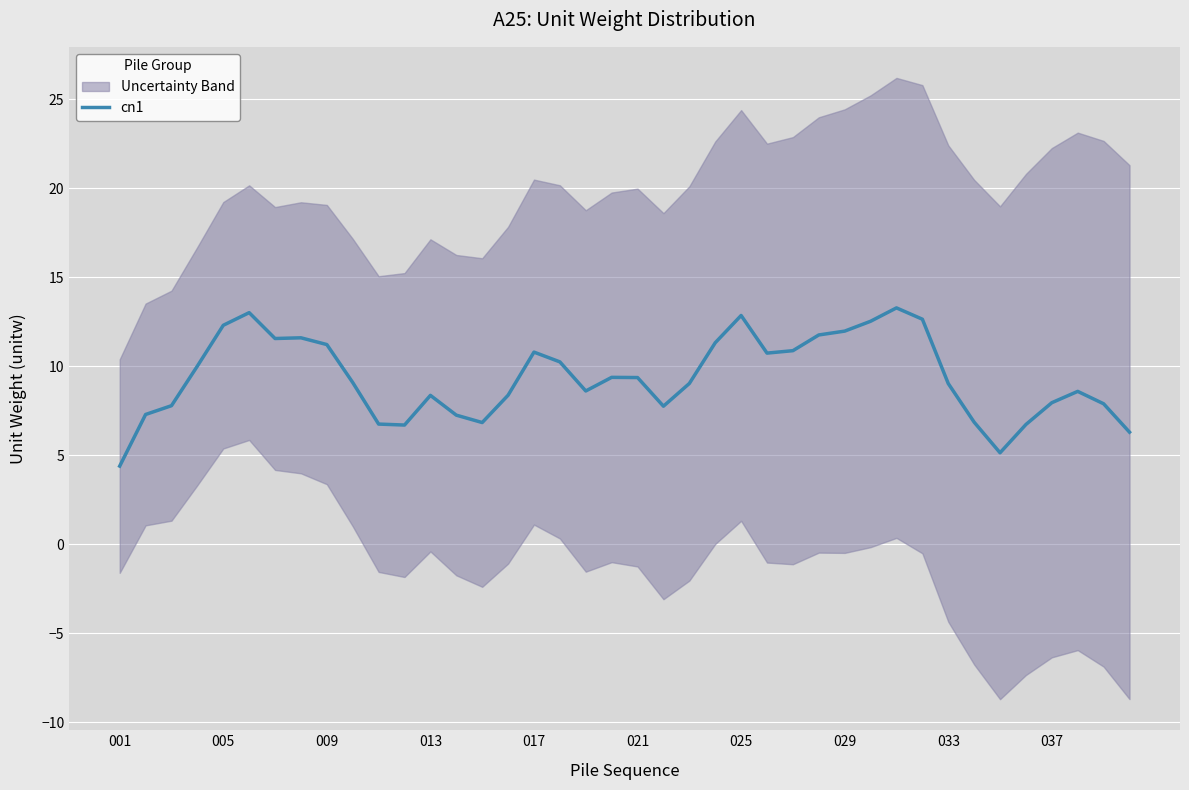

How many points are higher than both their immediate neighbors (excluding endpoints)?

8